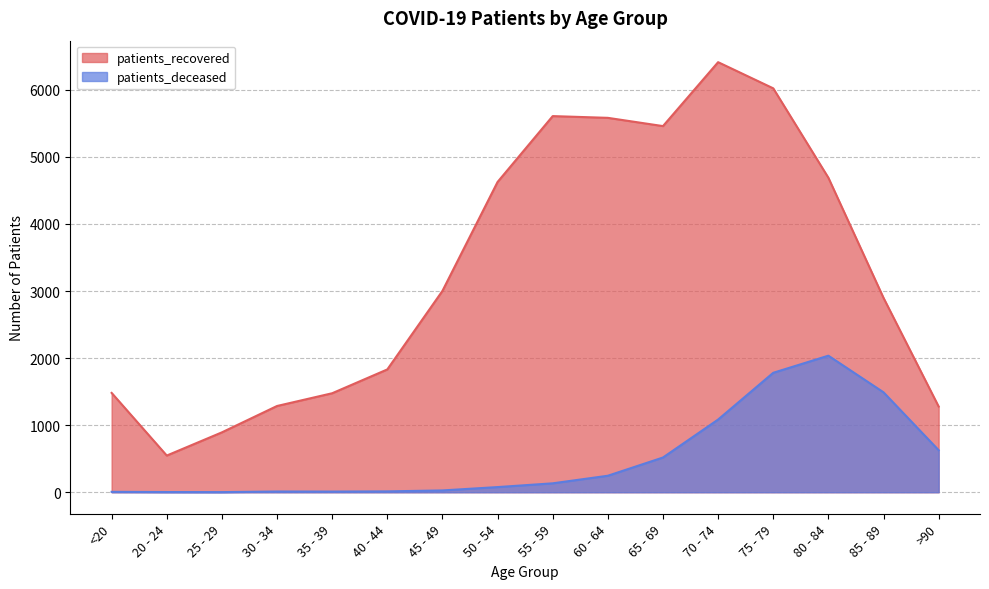

True or false: patients_recovered and patients_deceased intersect in this chart.

False